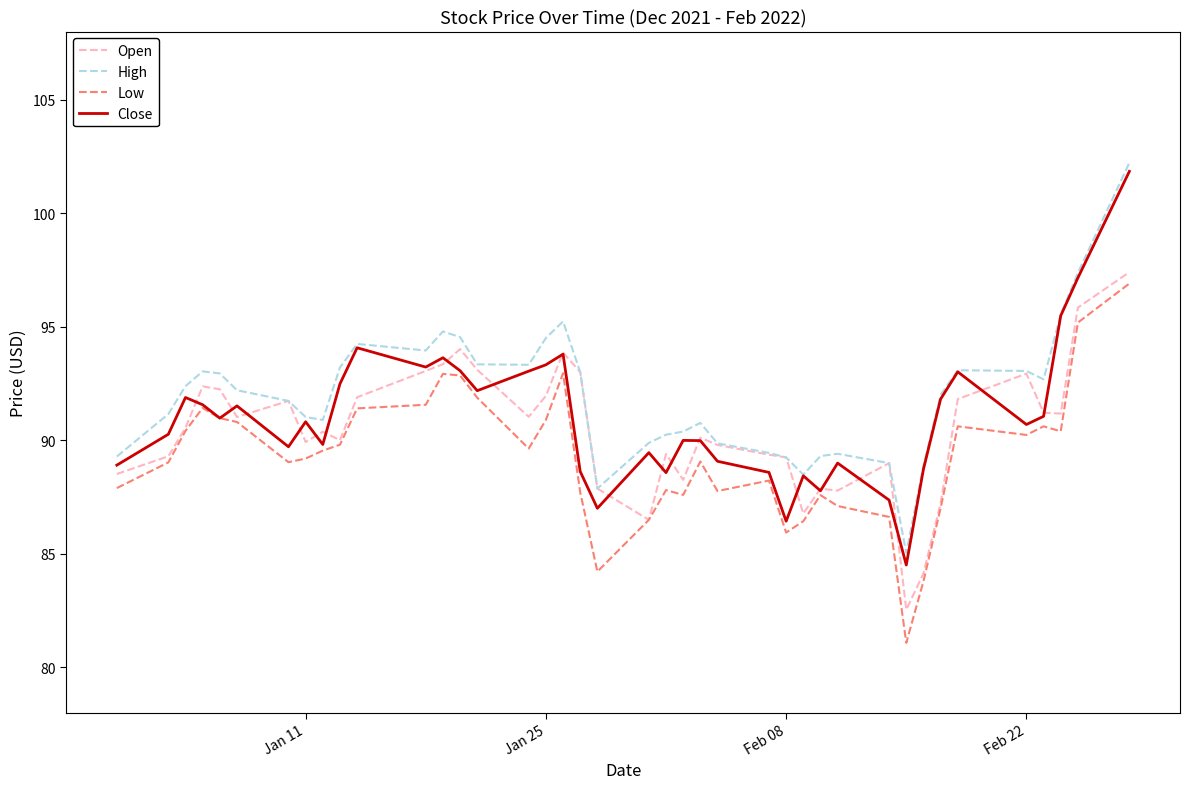

Which series has the largest range (max minus min)?

Close